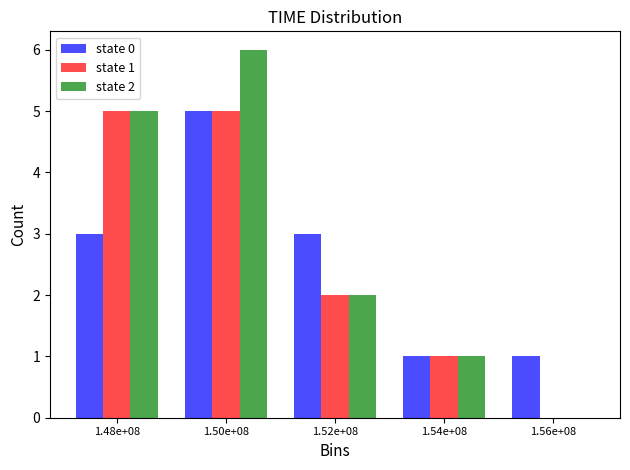

Reading left to right, what are all the values shown in this chart?

state 0: 1.48e+08=3	1.50e+08=5	1.52e+08=3	1.54e+08=1	1.56e+08=1
state 1: 1.48e+08=5	1.50e+08=5	1.52e+08=2	1.54e+08=1	1.56e+08=0
state 2: 1.48e+08=5	1.50e+08=6	1.52e+08=2	1.54e+08=1	1.56e+08=0